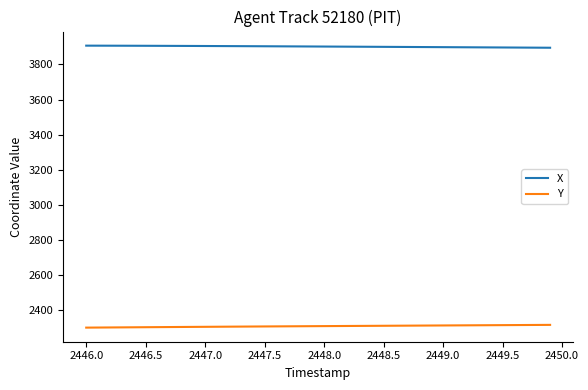

True or false: X and Y cross at least once.

False